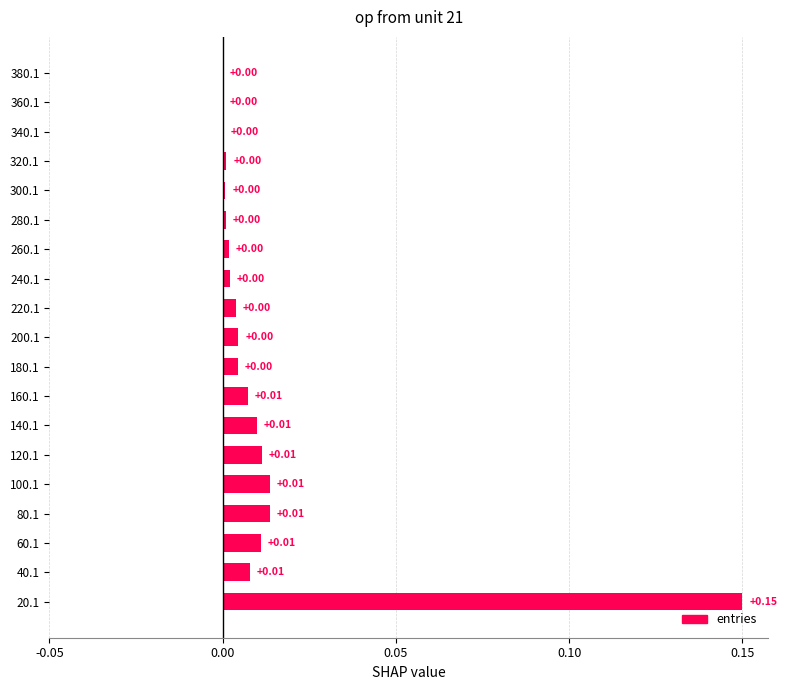

Which has a higher value, 240.1 or 380.1?

240.1